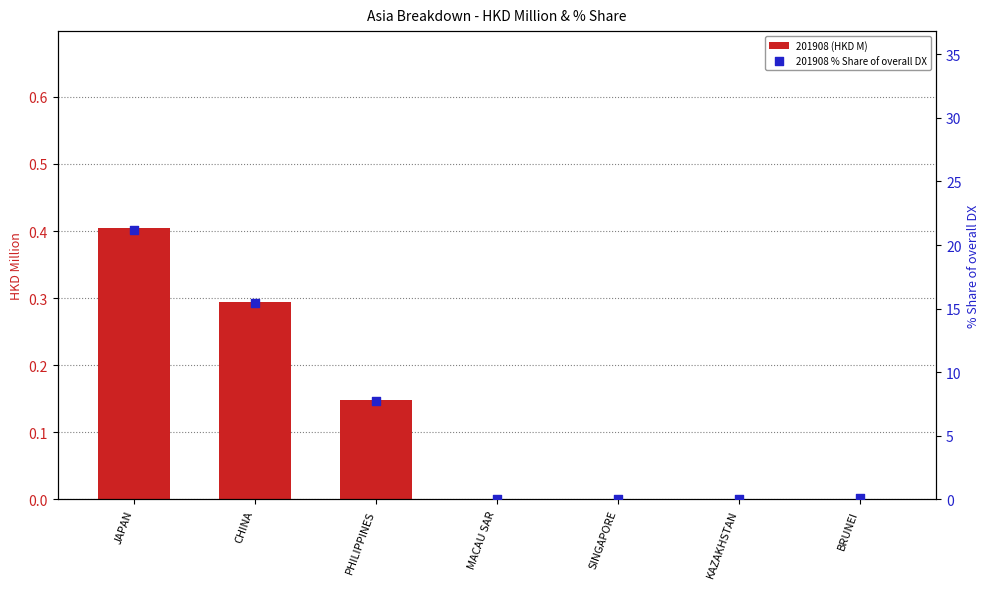

Which series reaches the minimum Y coordinate?

201908 (HKD M)